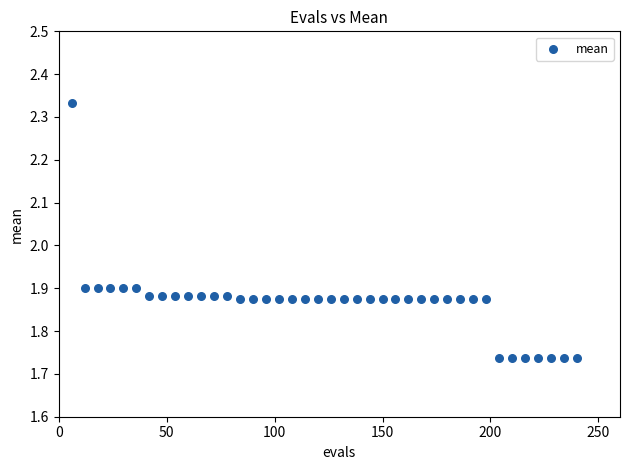

What is the range of Y values (max minus min)?

0.6